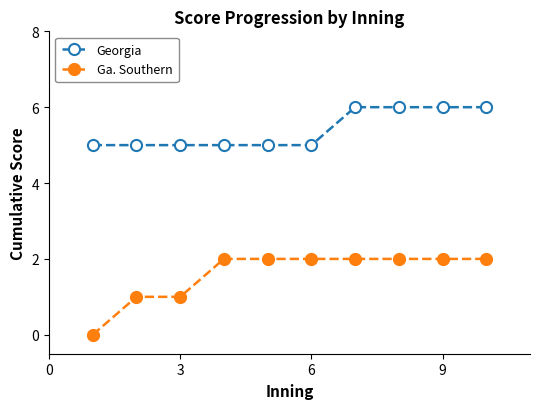

How many data points does each series have?

10